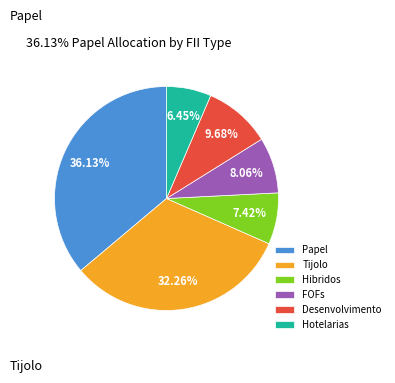

Which slice is the smallest?

Hotelarias